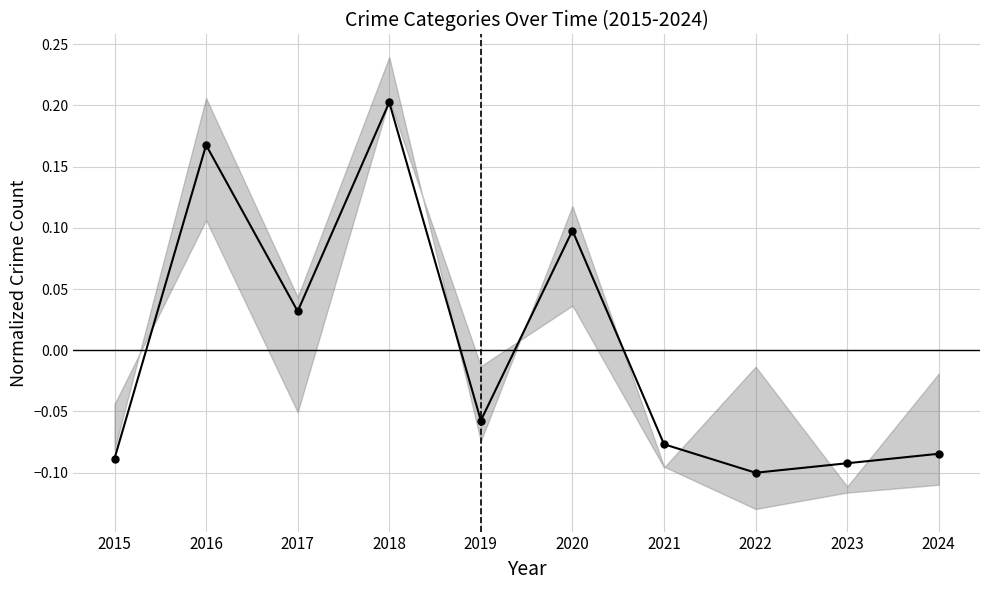

What is the difference between the second highest and minimum values?

0.3